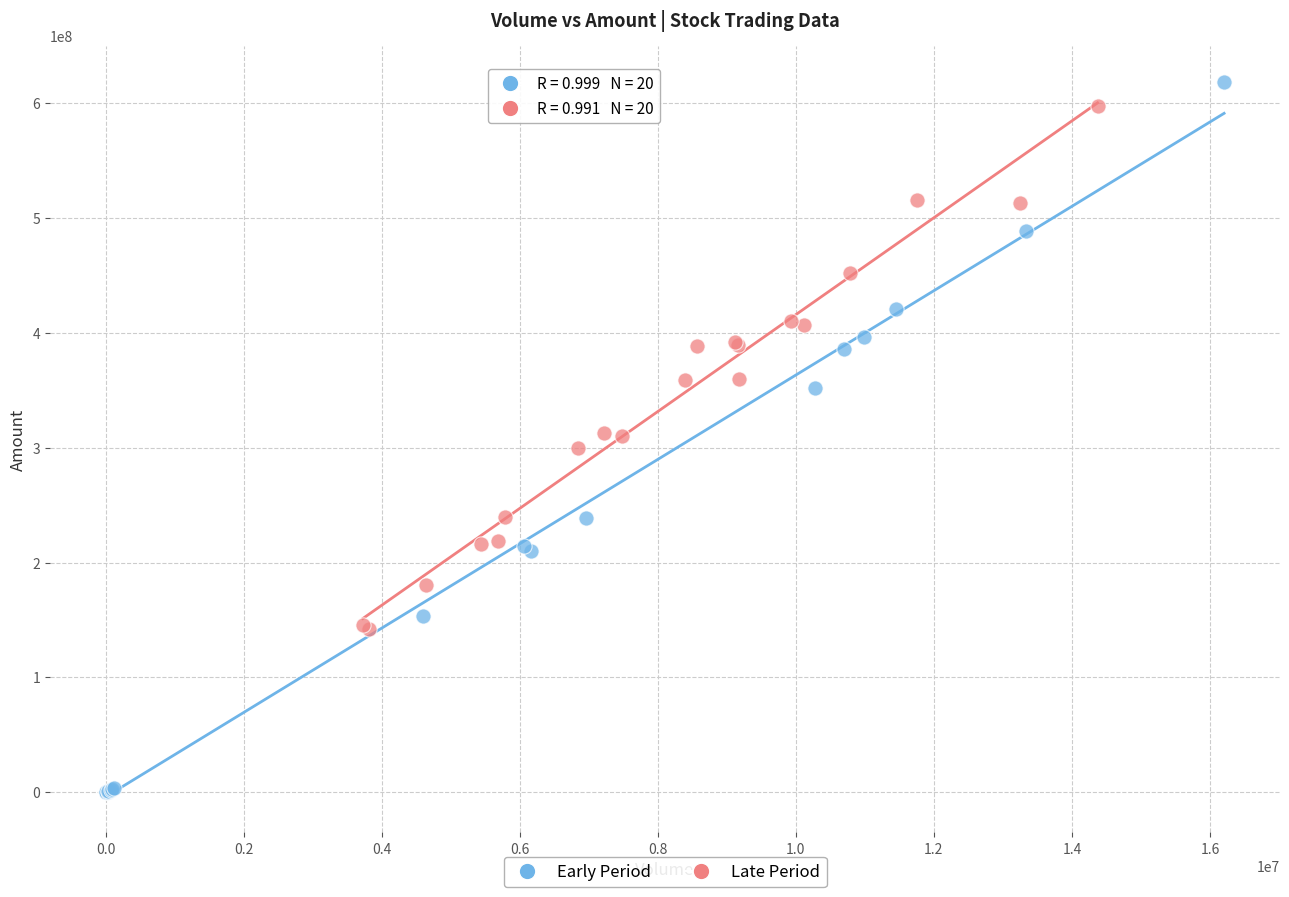

Which series has the widest spread of Y values?

Early Period